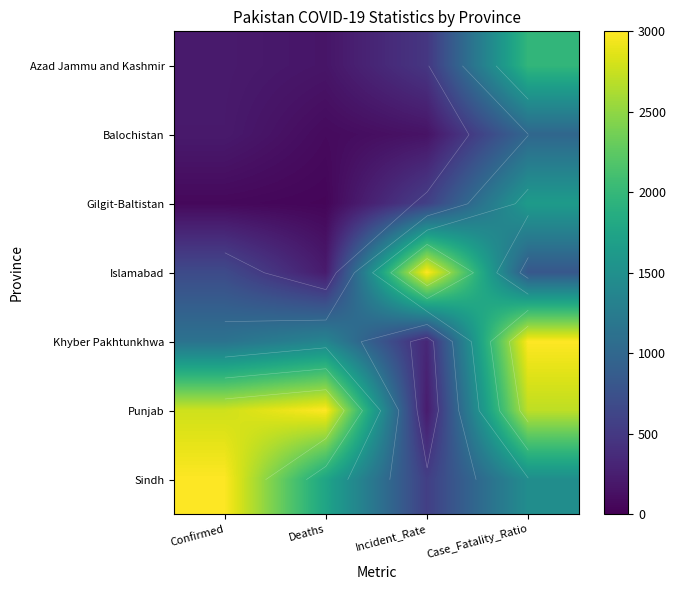

At which label does Gilgit-Baltistan reach its peak?

Case_Fatality_Ratio